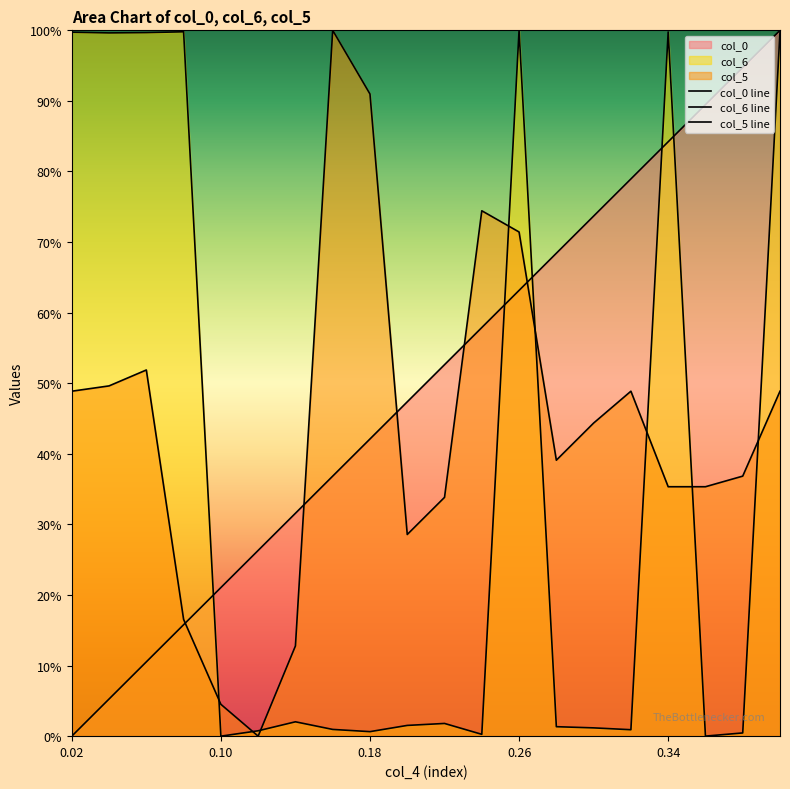

True or false: col_6 line and col_5 line intersect in this chart.

True